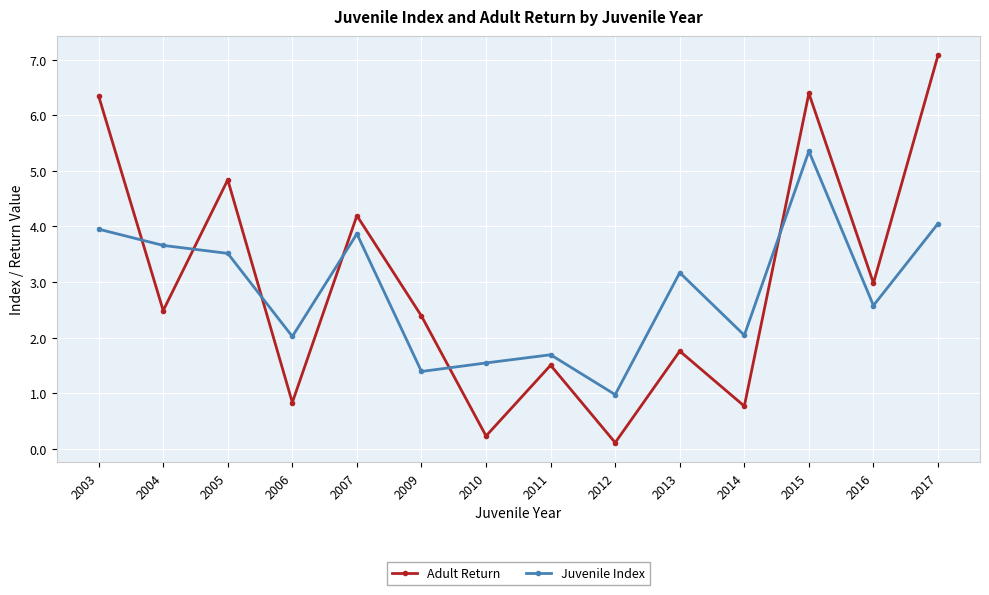

Which label corresponds to the largest value in the chart?

2017